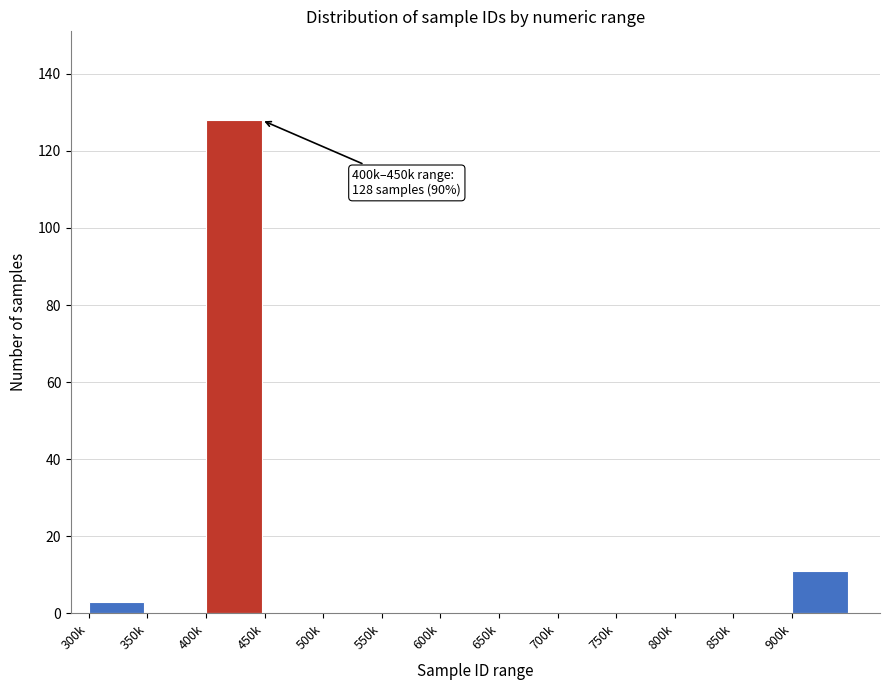

Reading left to right, transcribe all the data shown in this chart.

300k=3	350k=0	400k=128	450k=0	500k=0	550k=0	600k=0	650k=0	700k=0	750k=0	800k=0	850k=0	900k=11